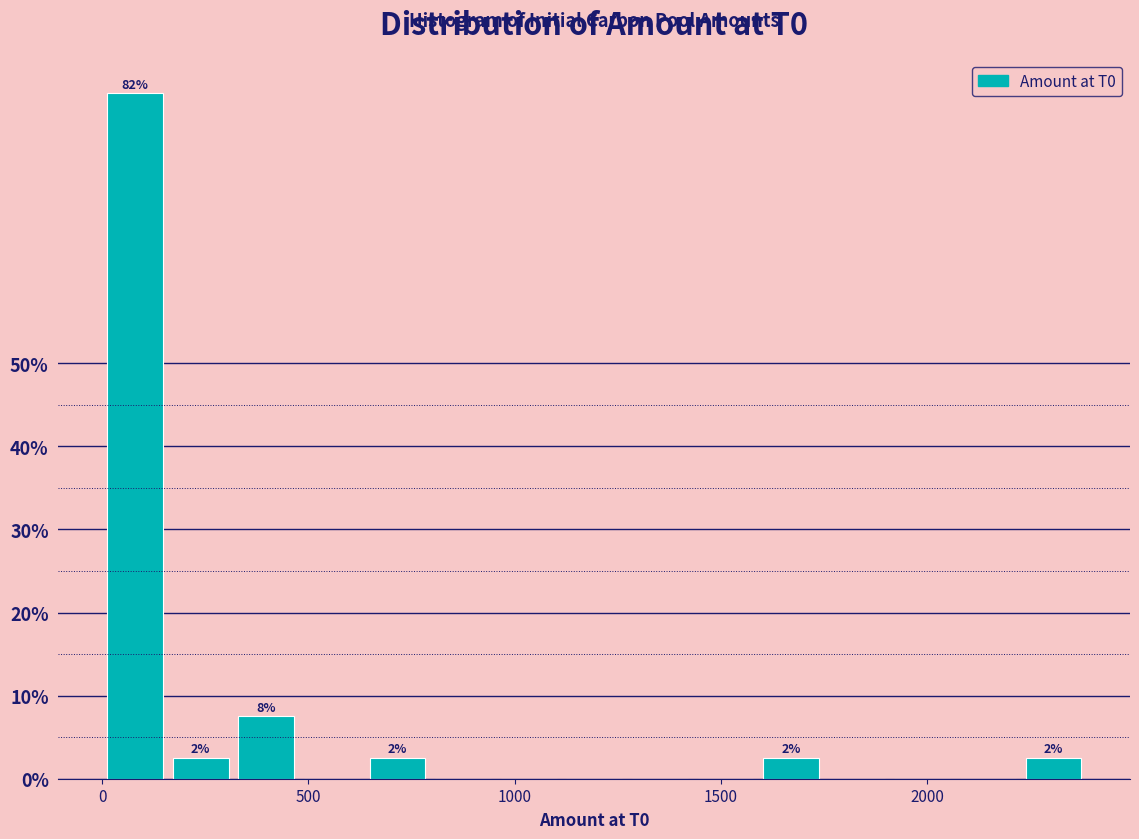

Read against the x-axis, roughly where is the centre of the tallest bar?

100